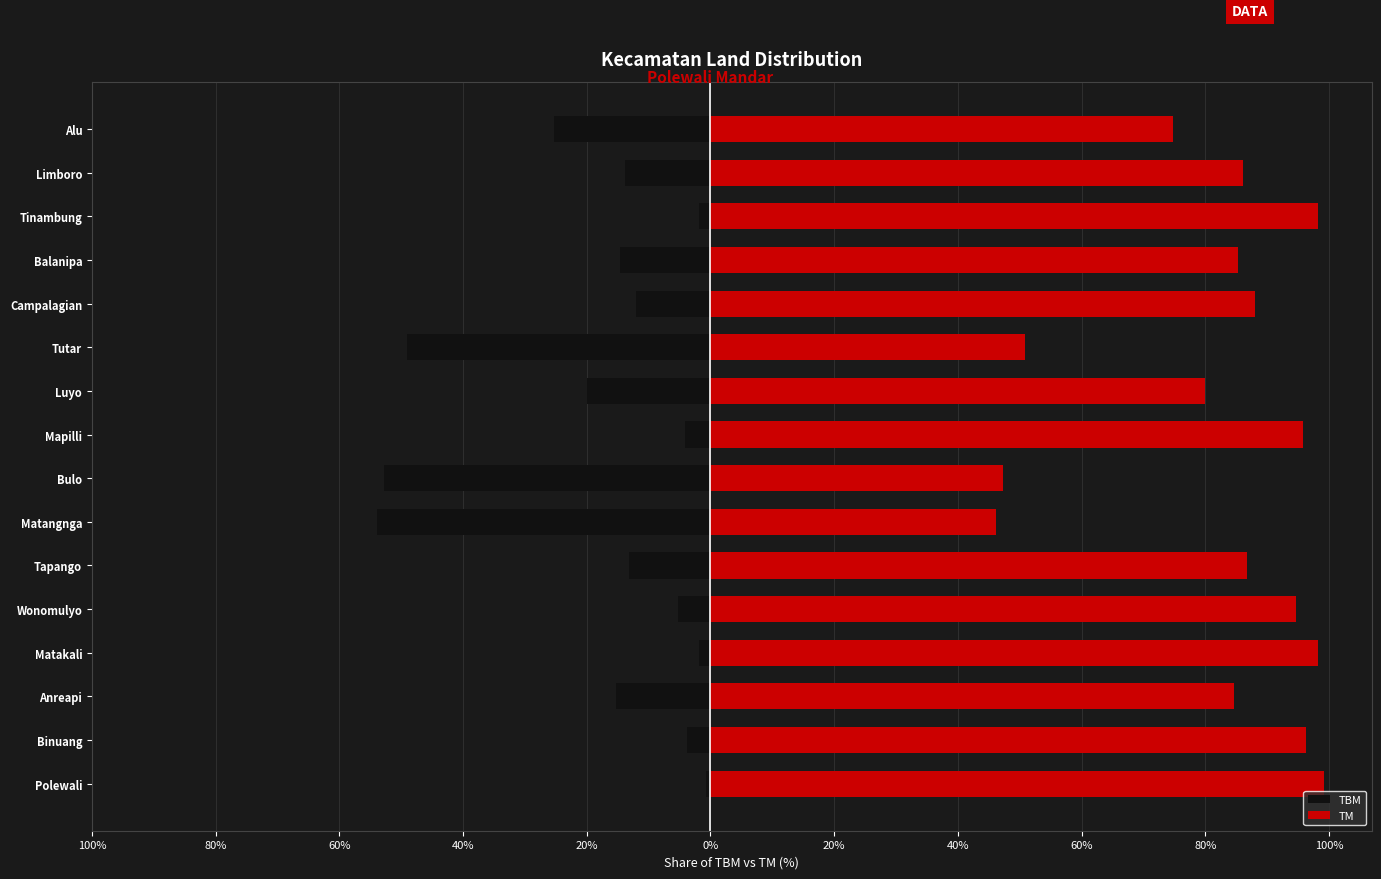

How many groups of bars are there?

16